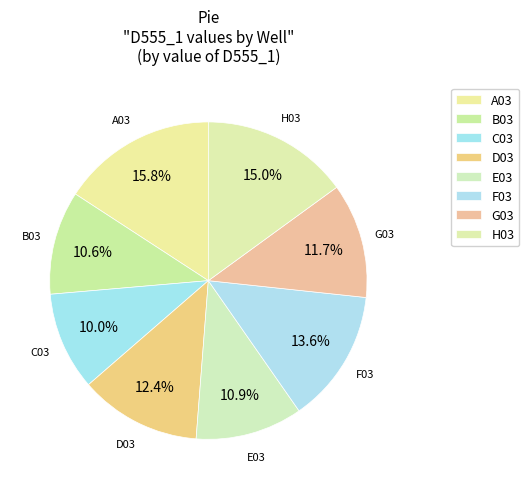

To the nearest percent, what is the average slice percentage?

12%